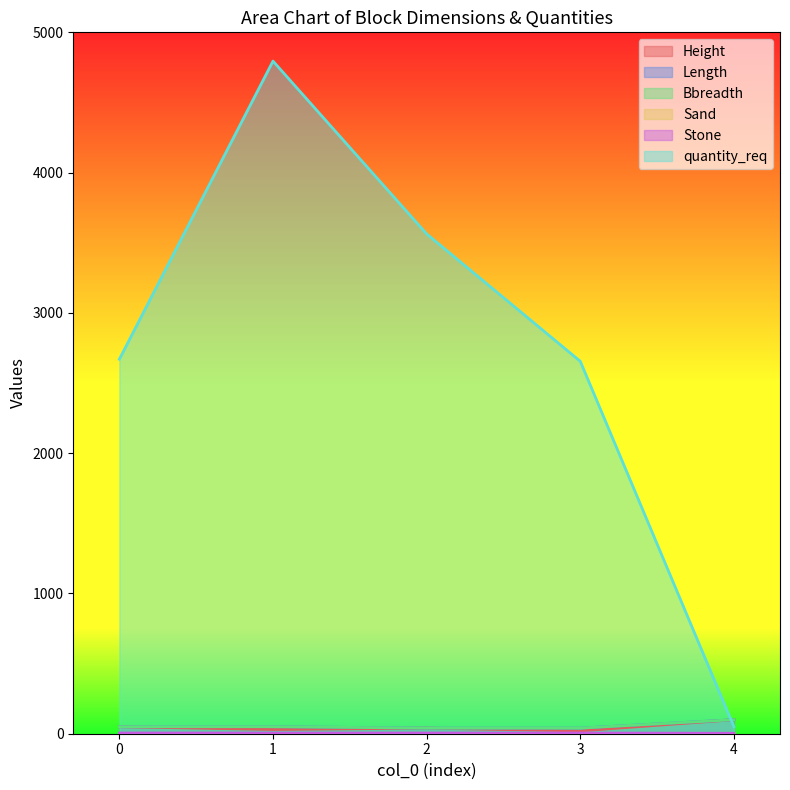

True or false: Height and quantity_req intersect in this chart.

True